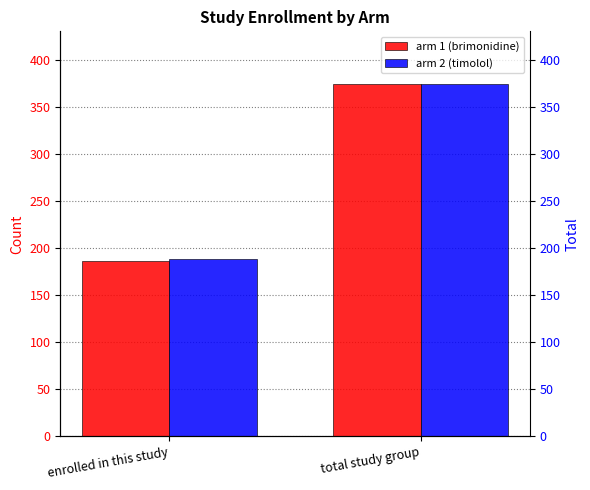

What is the label of the 1st bar from the right?

total study group